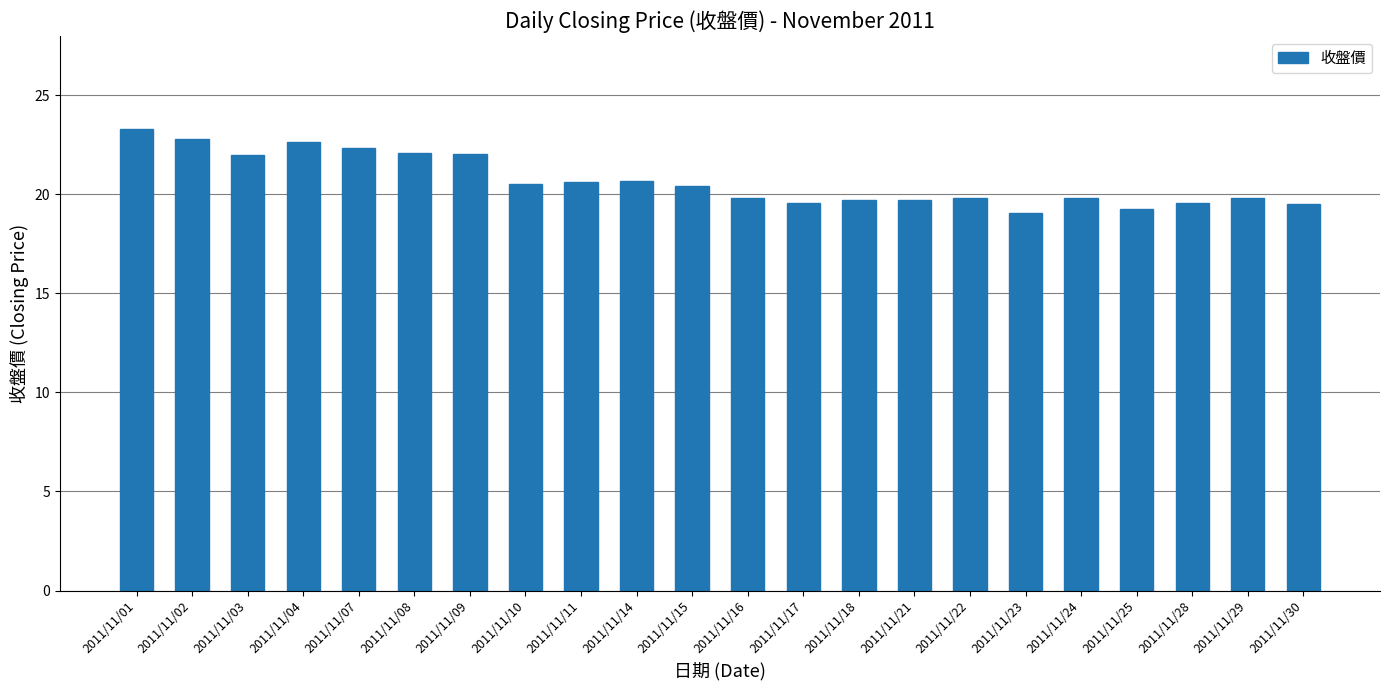

What is the sum of all values?

455.1